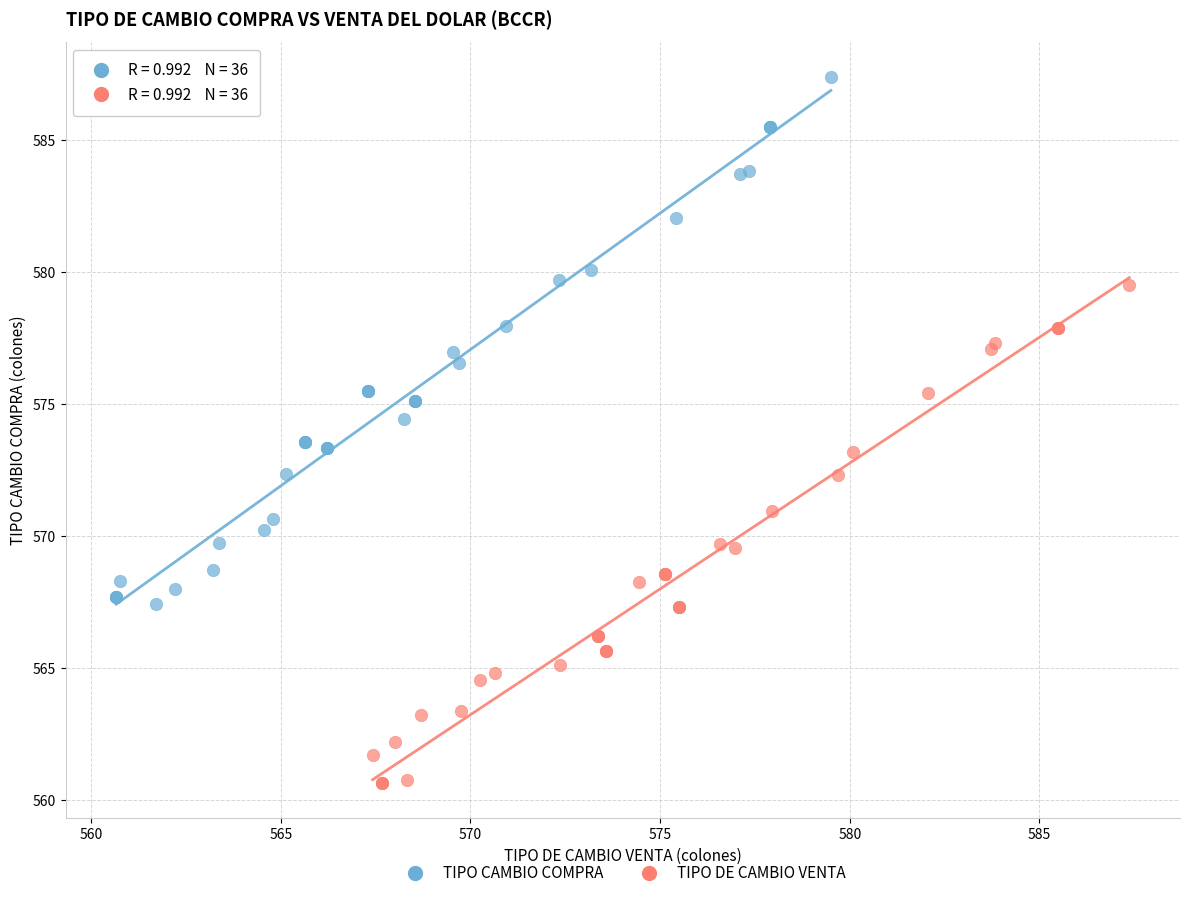

Which series reaches the maximum Y coordinate?

TIPO CAMBIO COMPRA